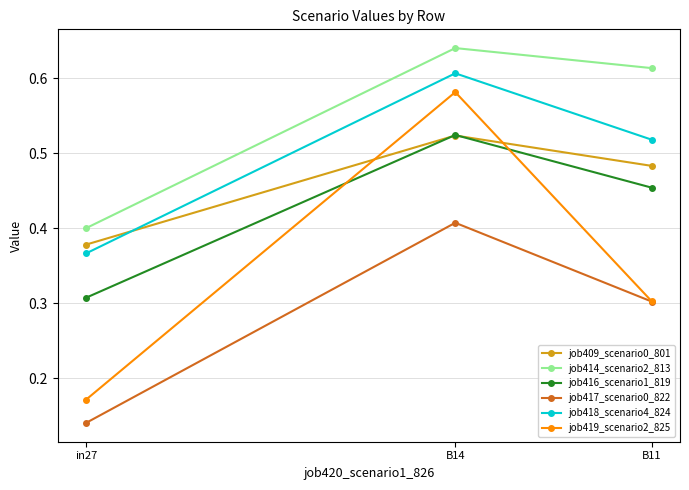

What is the total value across all series at in27?

1.8